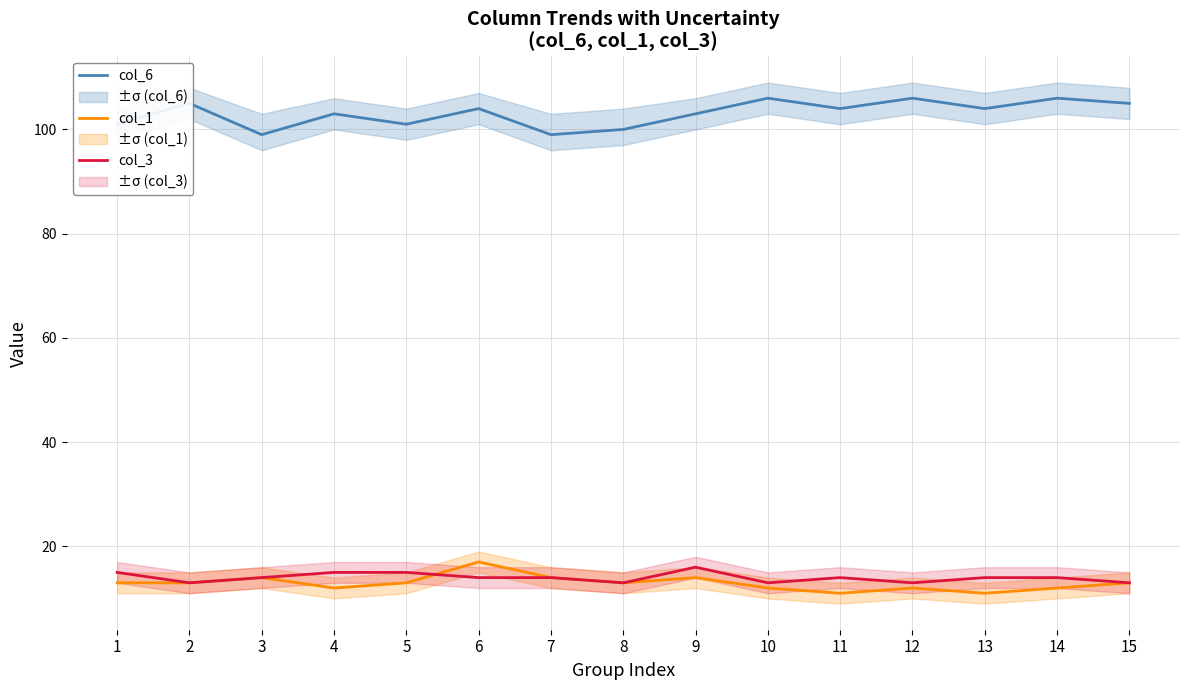

At 4, list the series in order from smallest to largest.

col_1, col_3, col_6